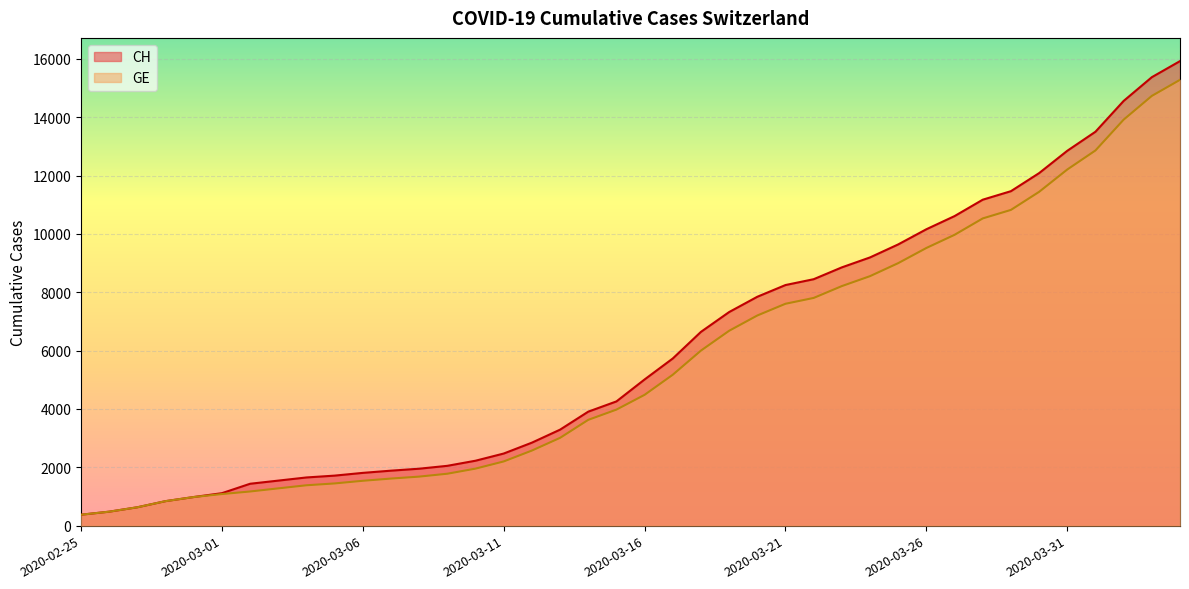

What is the highest value of the GE series?

15284